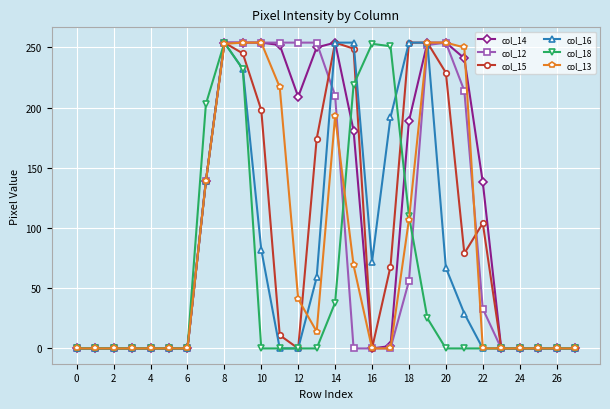

What is the value of the col_18 point at the 8th from the left?

203